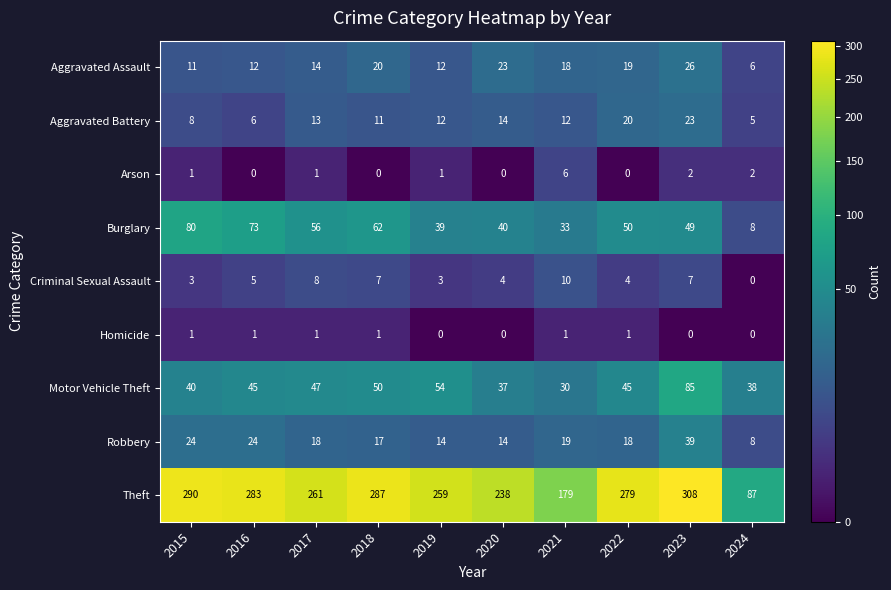

Is it true that Burglary equals 56 at 2017?

True